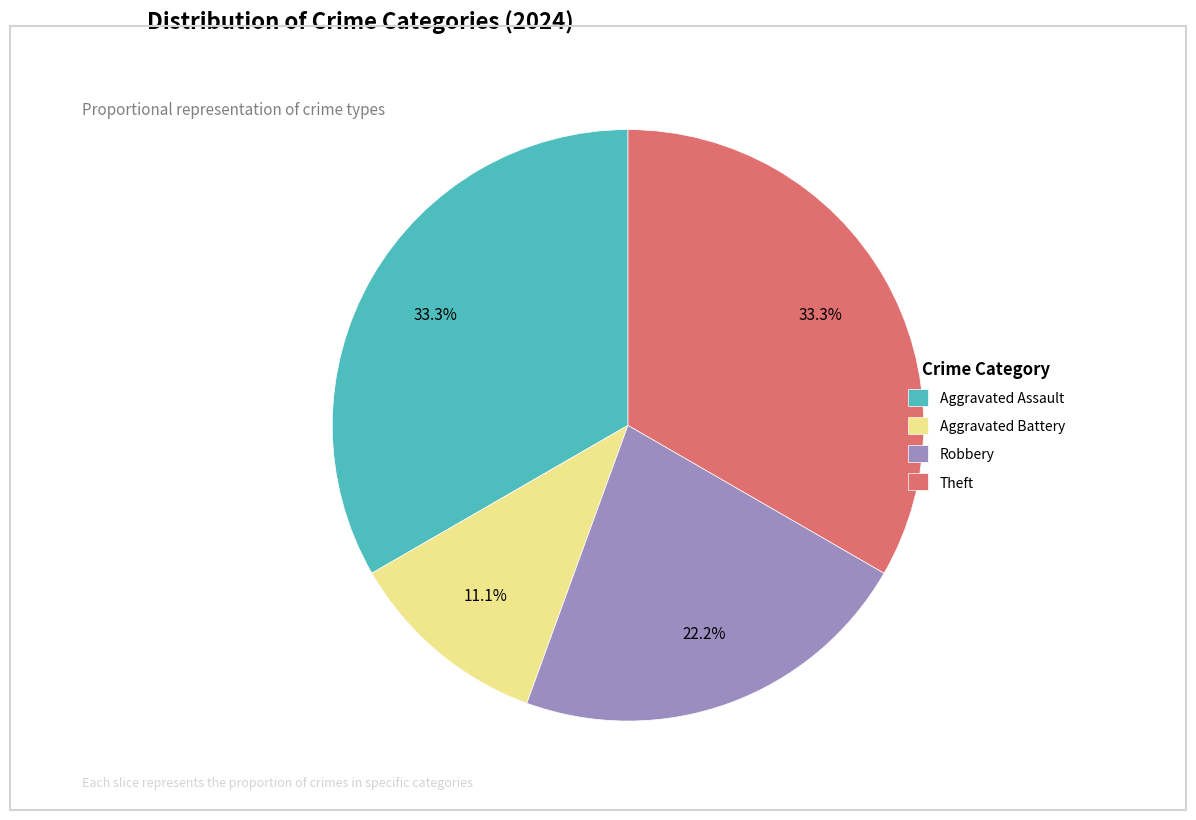

How many segments does this pie chart have?

4